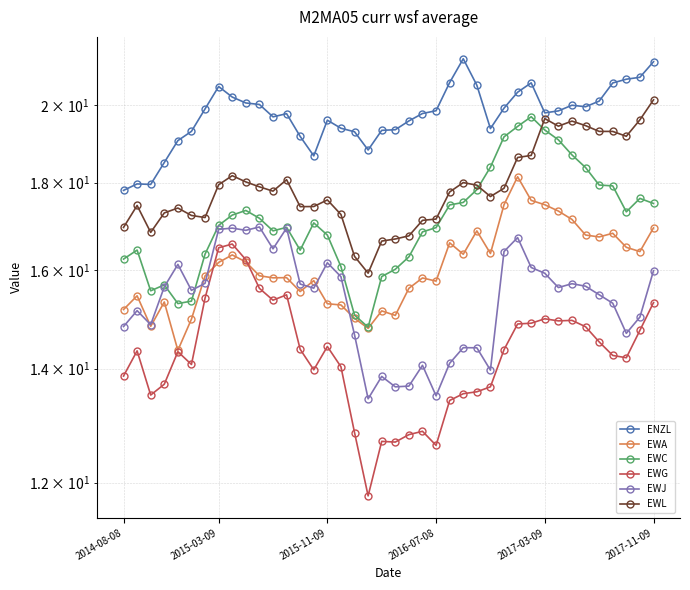

What is the difference between the maximum and minimum values in the EWJ series?

3.5